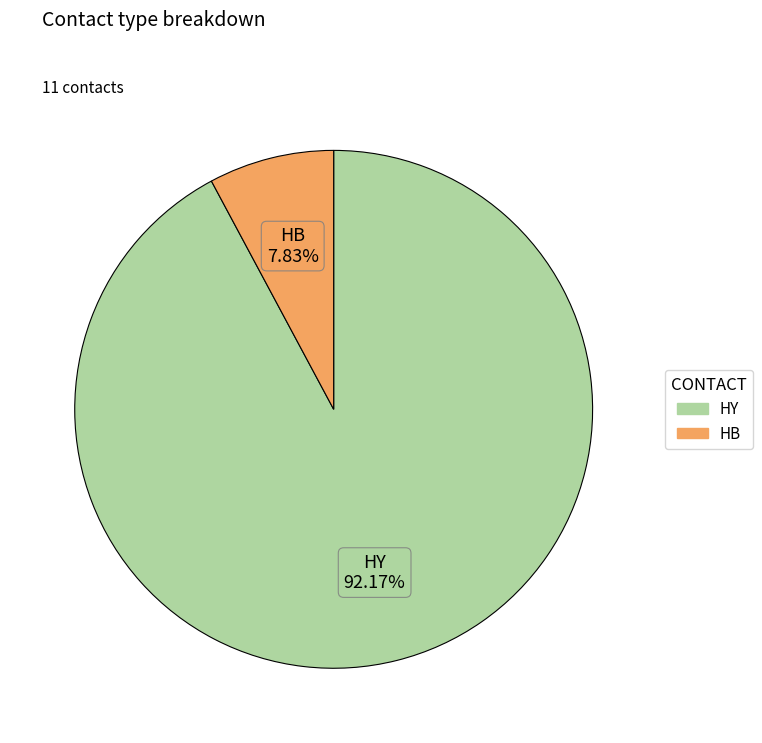

Is there a majority slice in this chart?

Yes